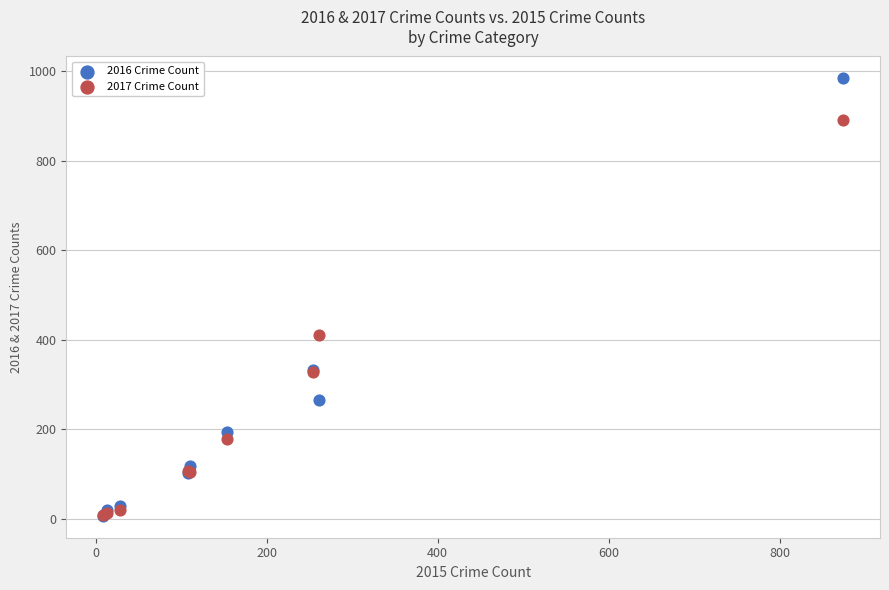

What are all the series names shown in the legend?

2016 Crime Count, 2017 Crime Count